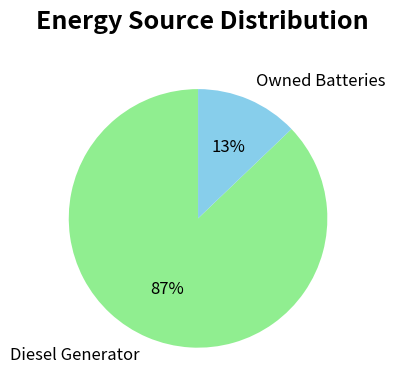

Rank the categories by value from lowest to highest.

Owned Batteries, Diesel Generator